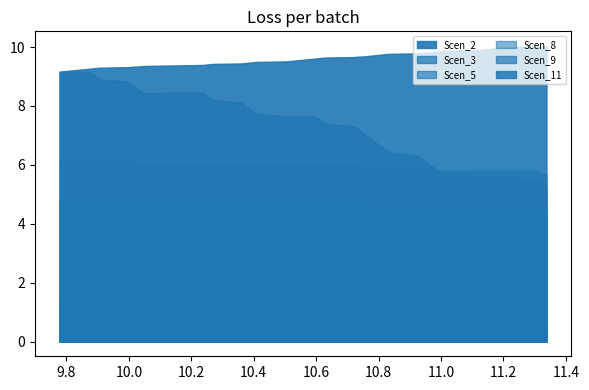

Is it true that Scen_11 equals 0.4 at 2?

False